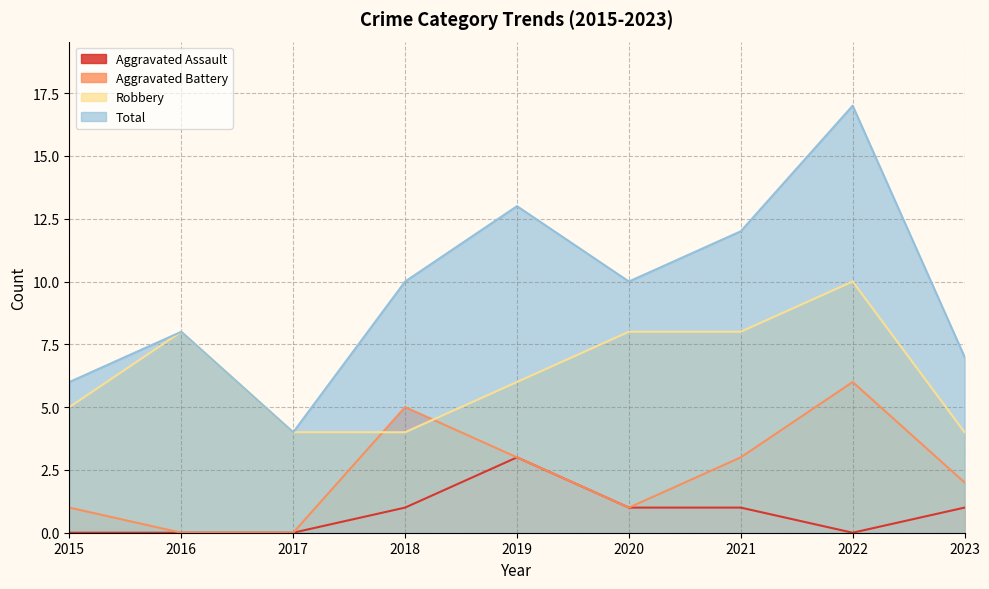

How many positive values does the Aggravated Assault series have?

5